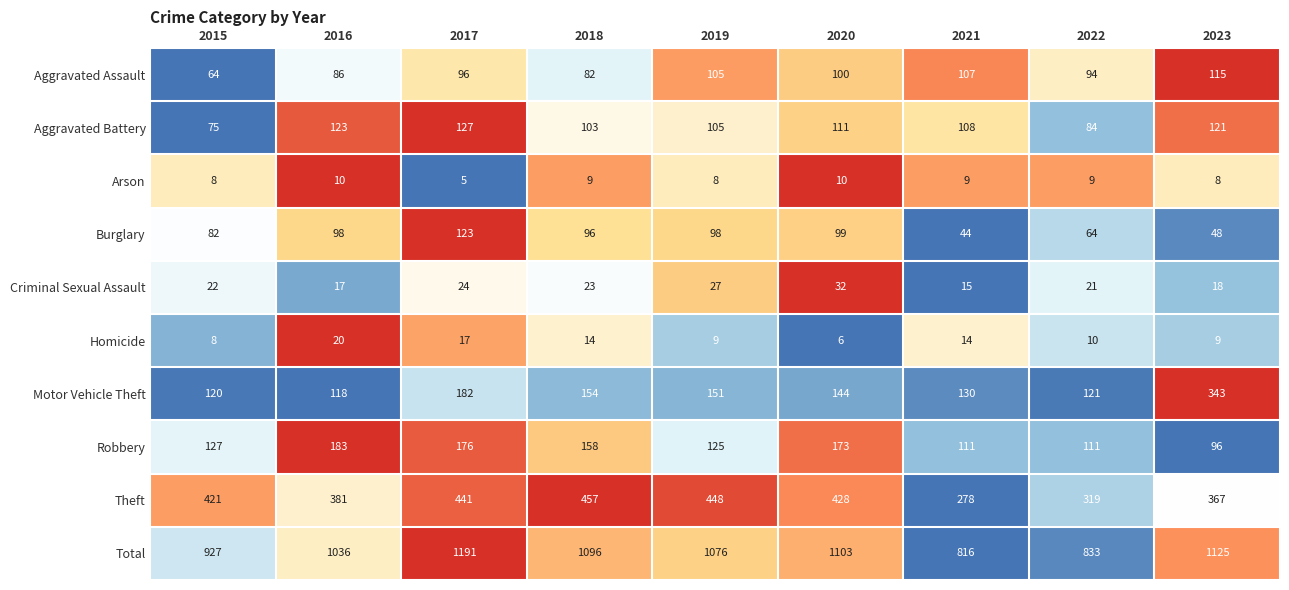

Is the value of Aggravated Battery at 2020 greater than the value of Motor Vehicle Theft at 2016?

No